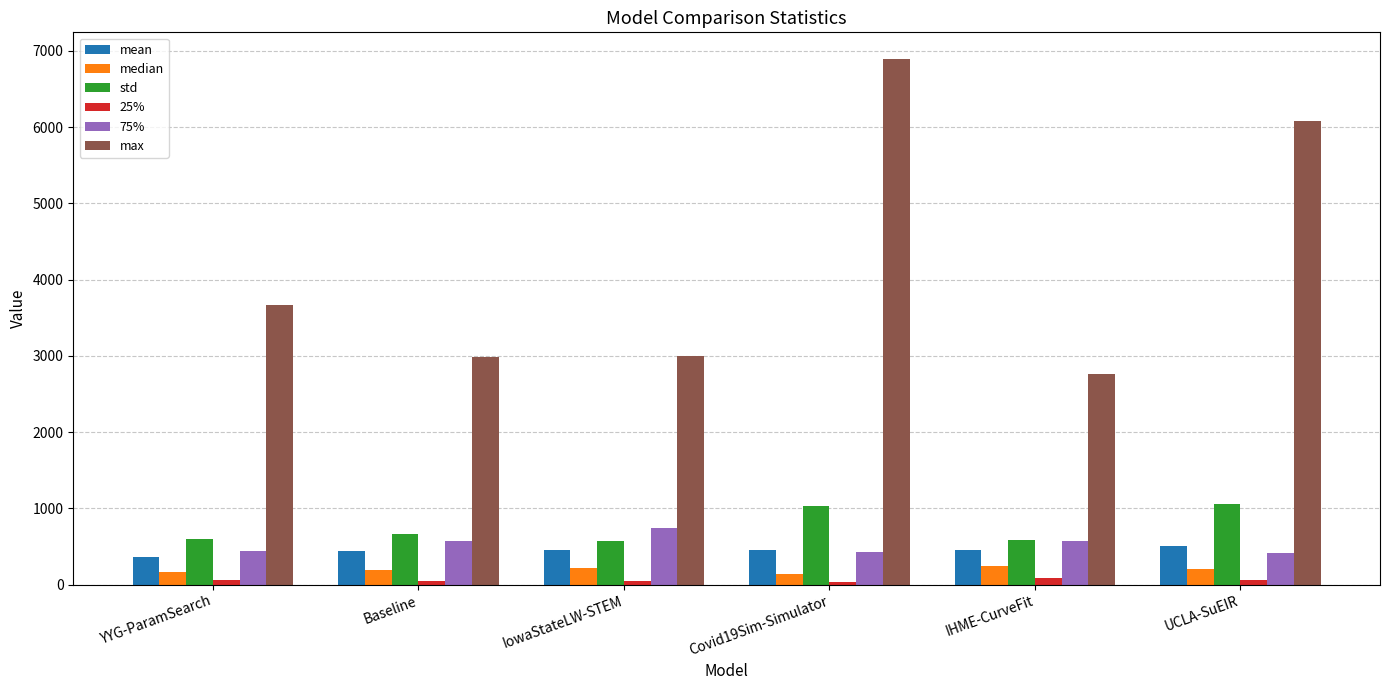

What is the average value of the 25% series?

57.2